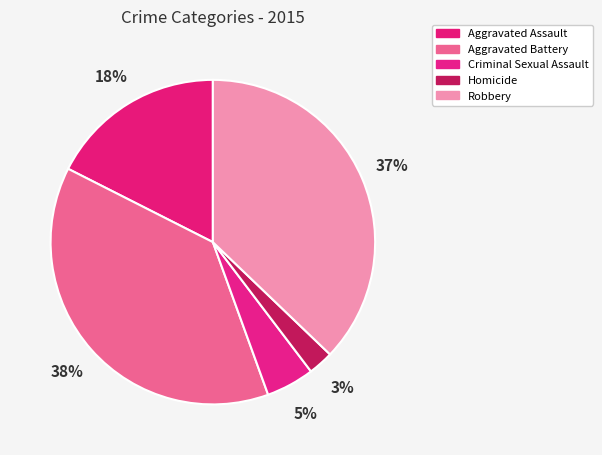

Rank the categories by value from lowest to highest.

Homicide, Criminal Sexual Assault, Aggravated Assault, Robbery, Aggravated Battery